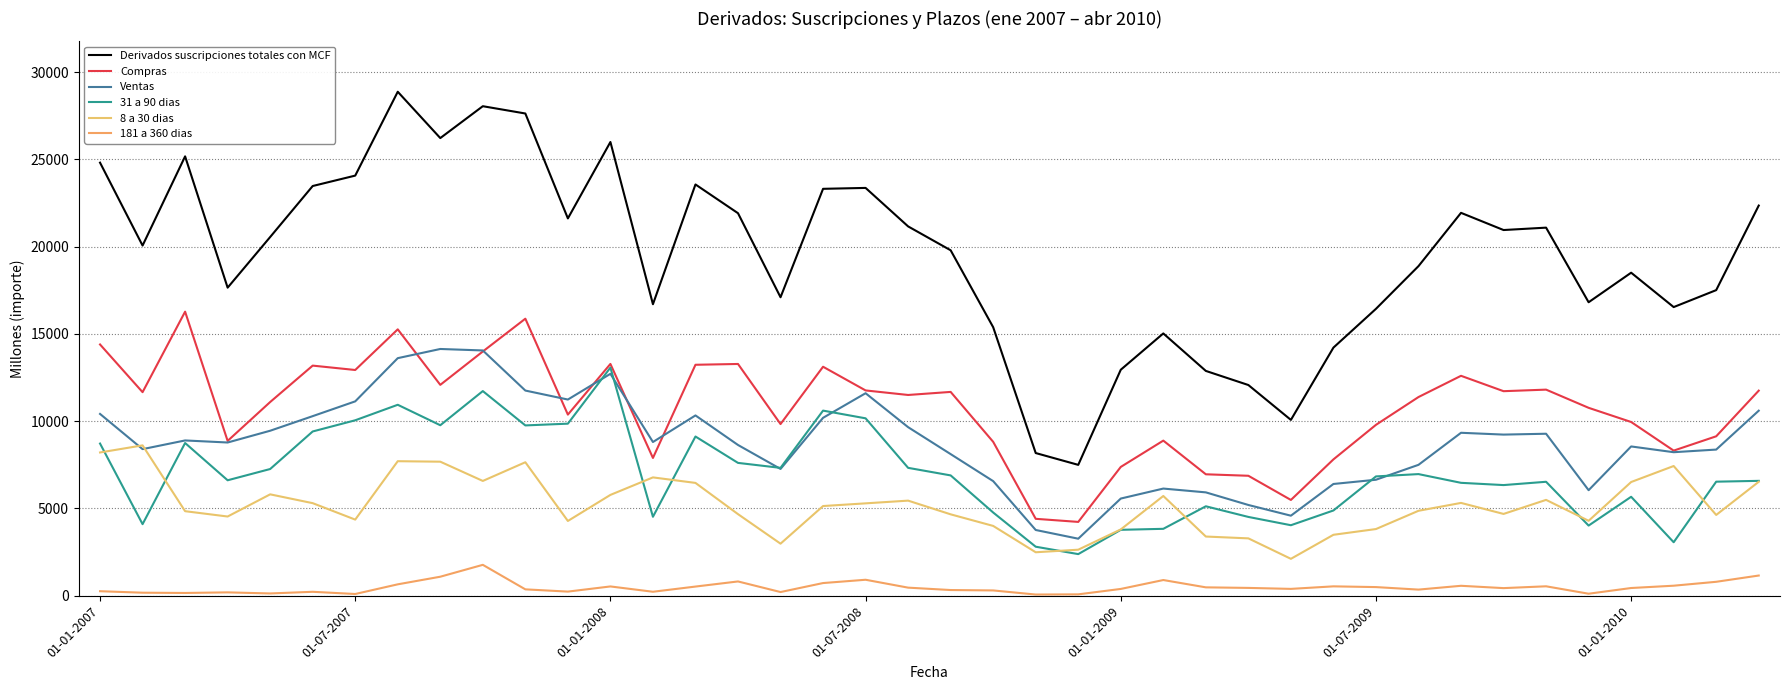

At which category does the chart reach its minimum across all series?

22